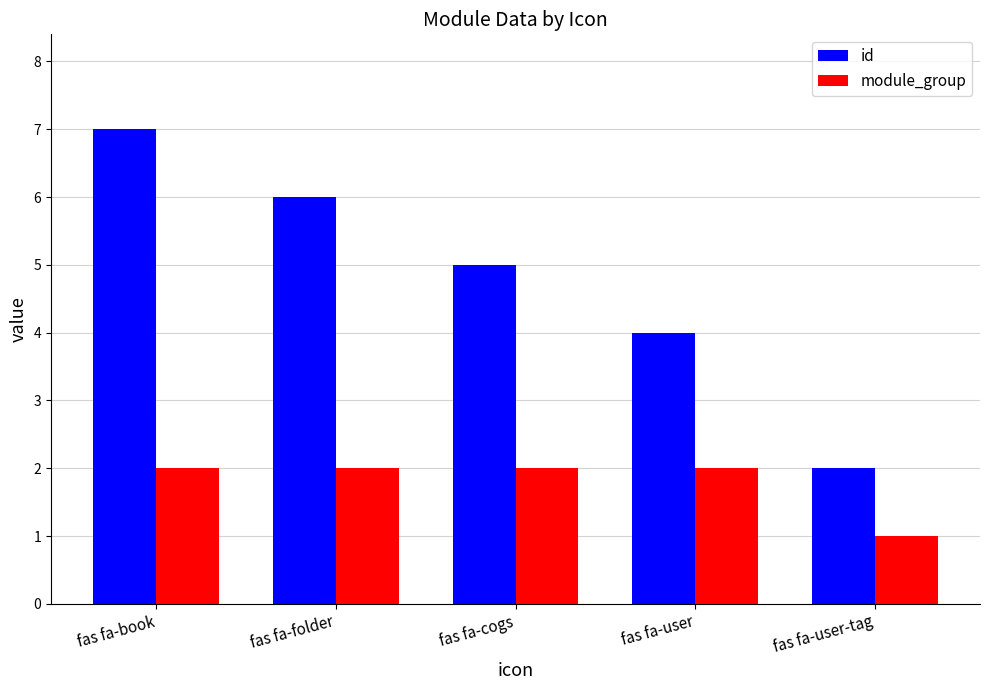

What position from the right is fas fa-book?

5